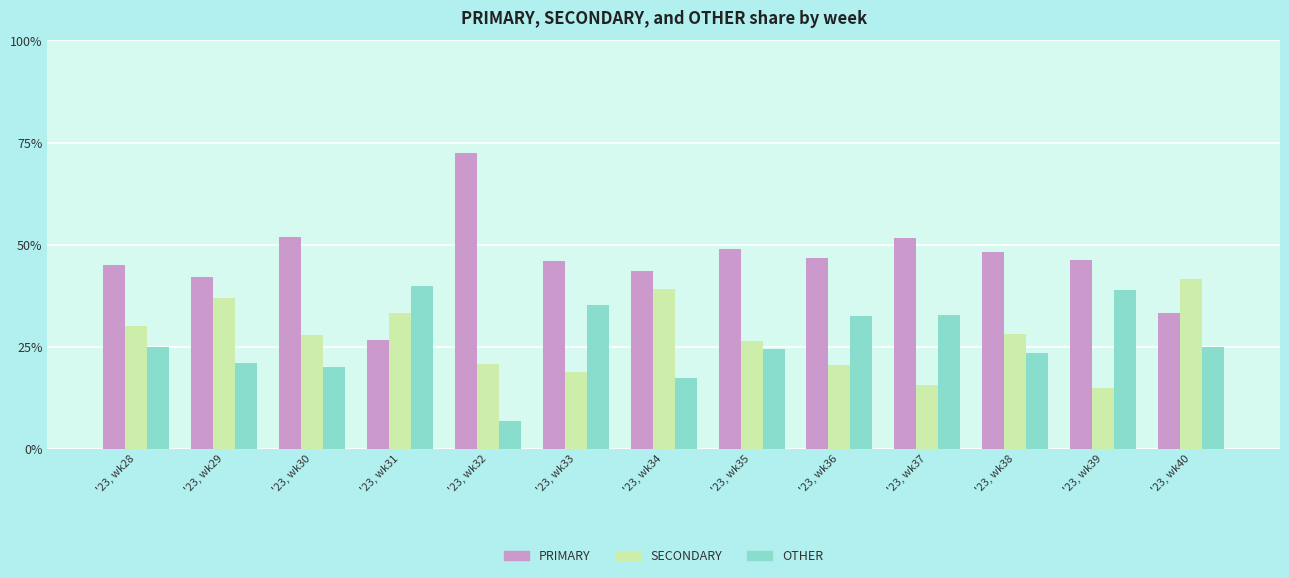

What is the maximum value shown in the chart?

72.4